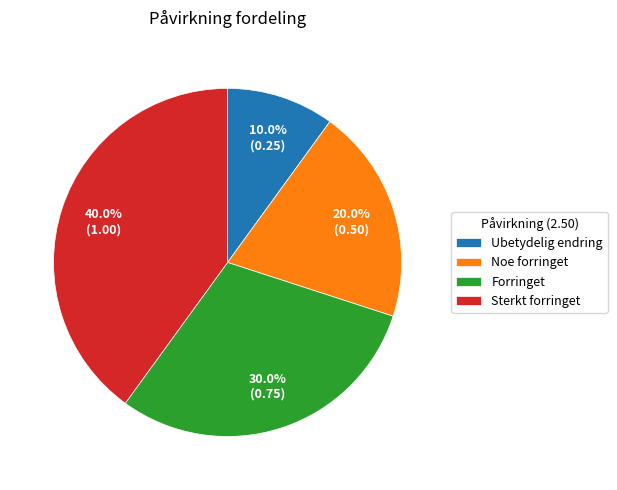

Between Forringet and Noe forringet, which is larger?

Forringet